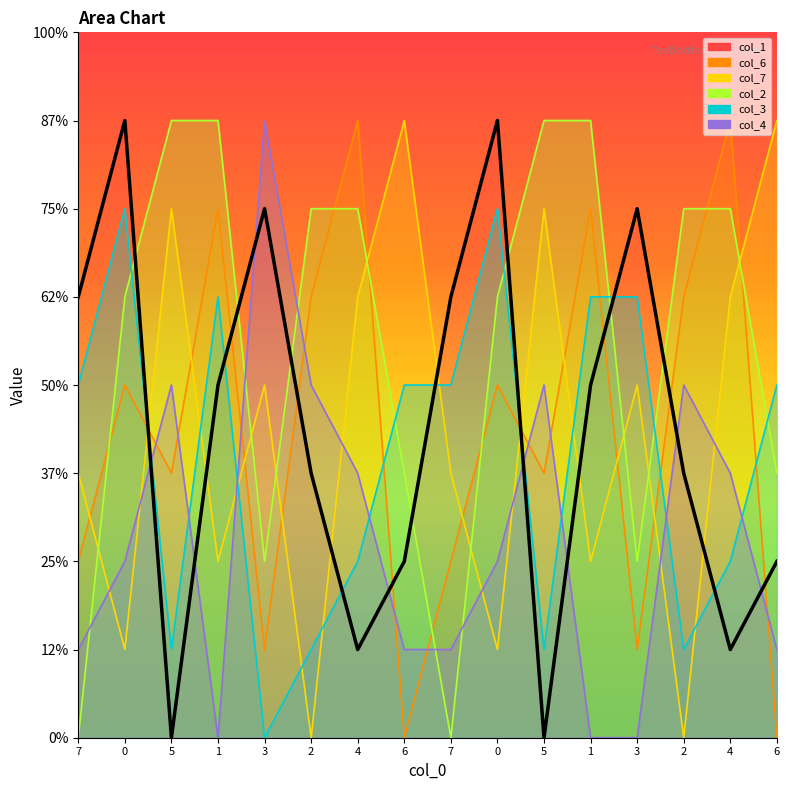

Between which two adjacent categories do col_7 and col_1 first intersect?

0 and 5